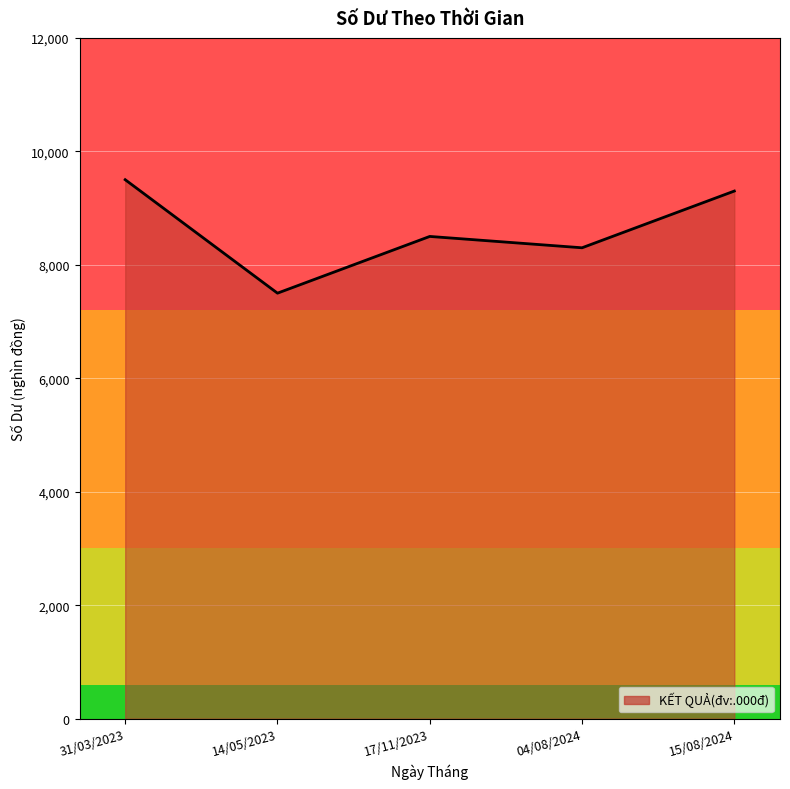

How many lines are shown in the chart?

1